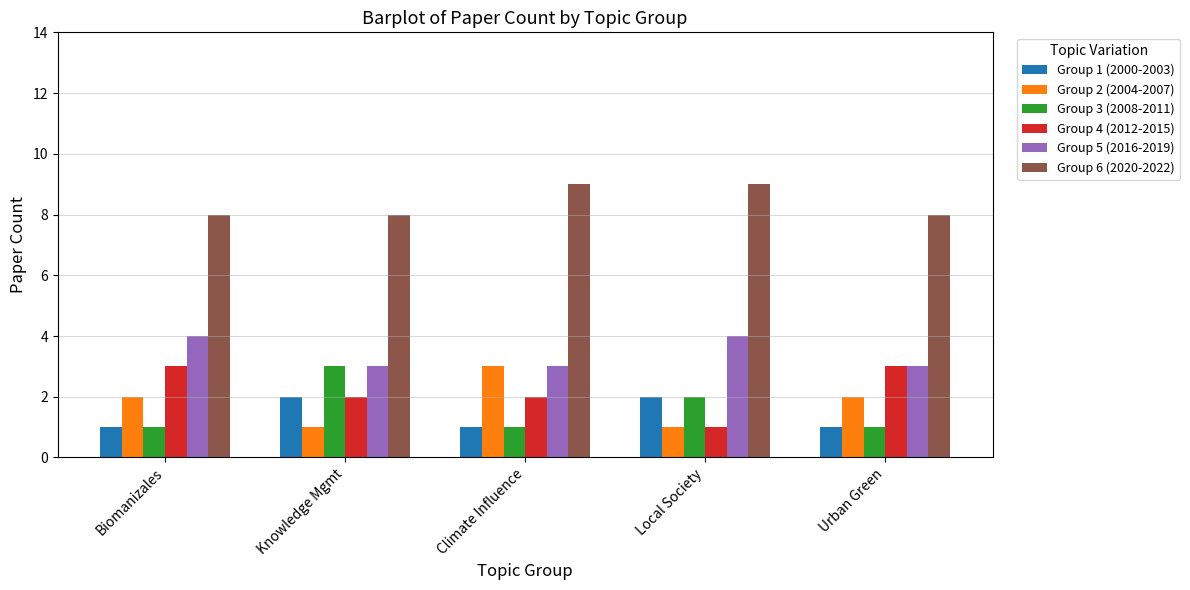

What is the maximum value for Group 6 (2020-2022)?

9